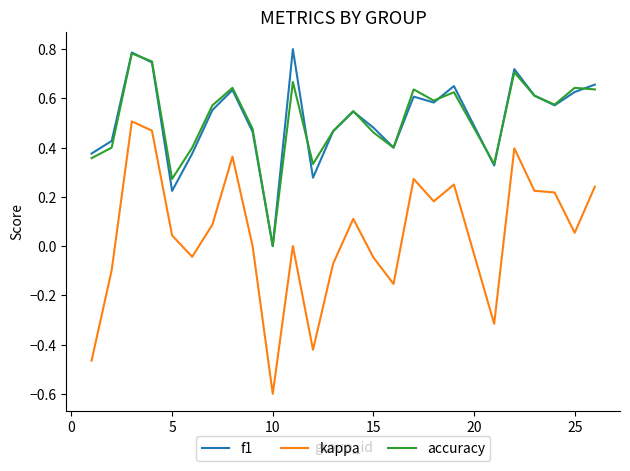

True or false: accuracy and kappa cross at least once.

False